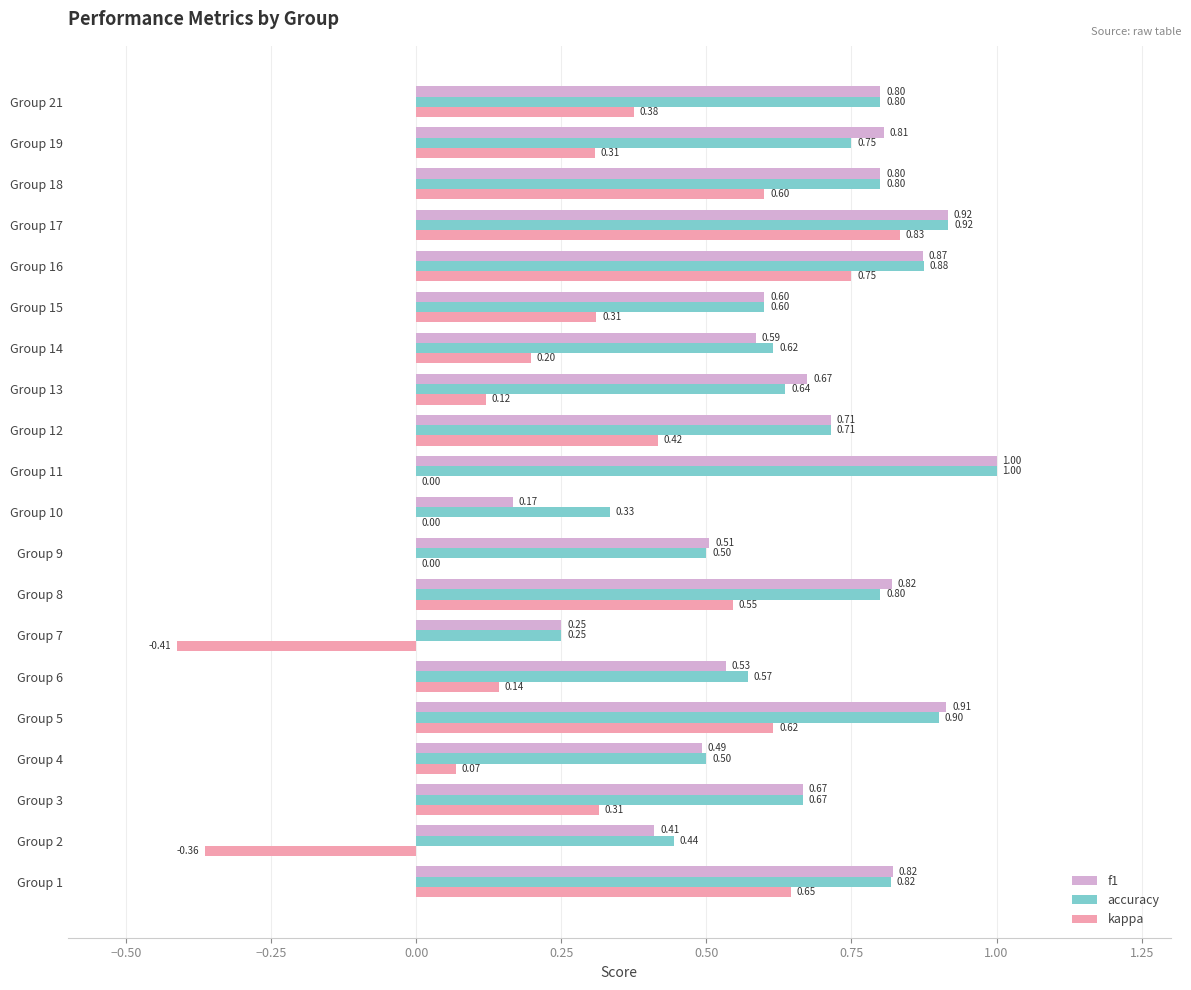

Which series has the largest total across all categories?

accuracy